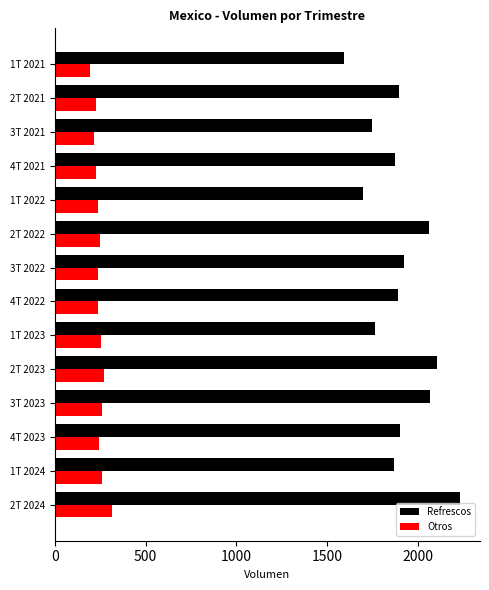

What is the sum of all Refrescos values?

26609.0